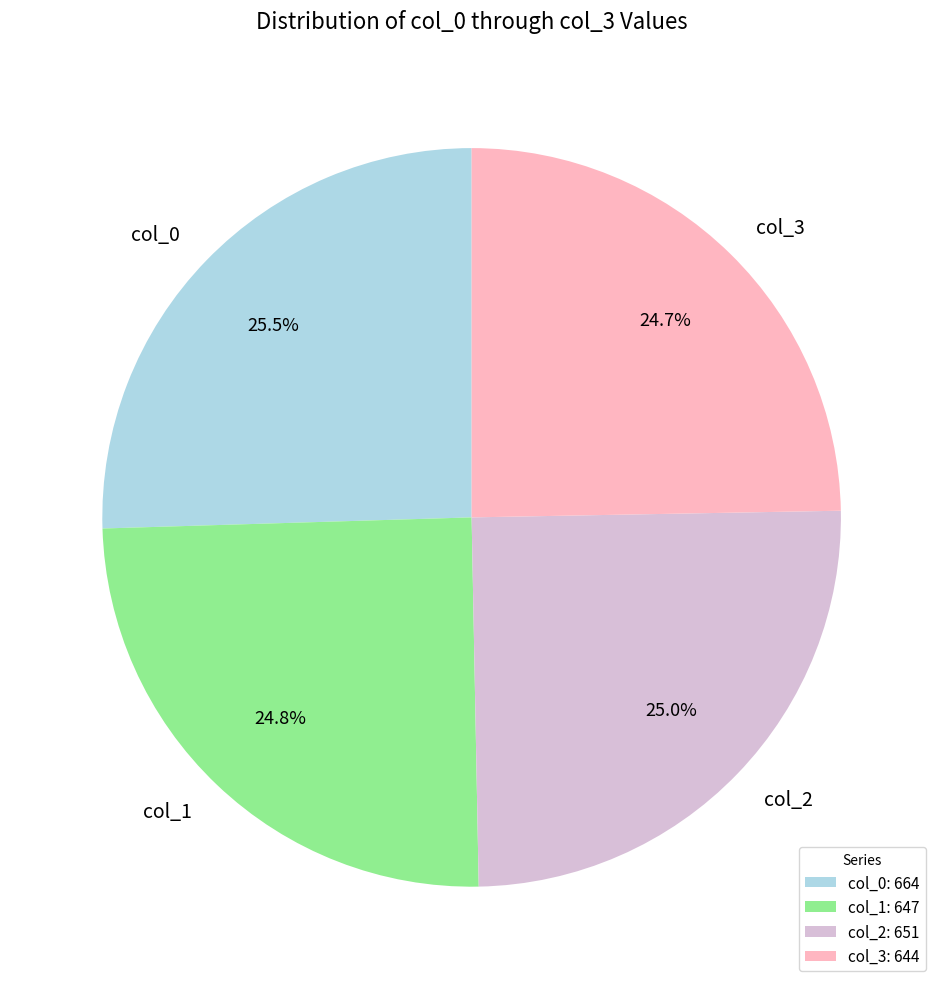

Is col_3 the majority of the pie?

No